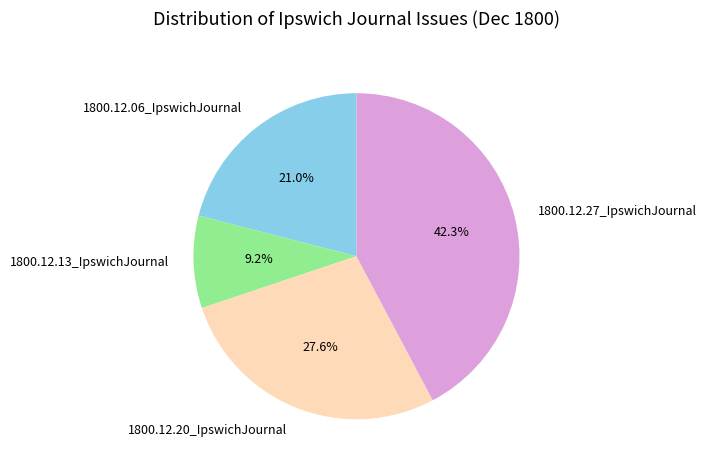

What percentage is the 1800.12.06_IpswichJournal slice, to the nearest percent?

21%